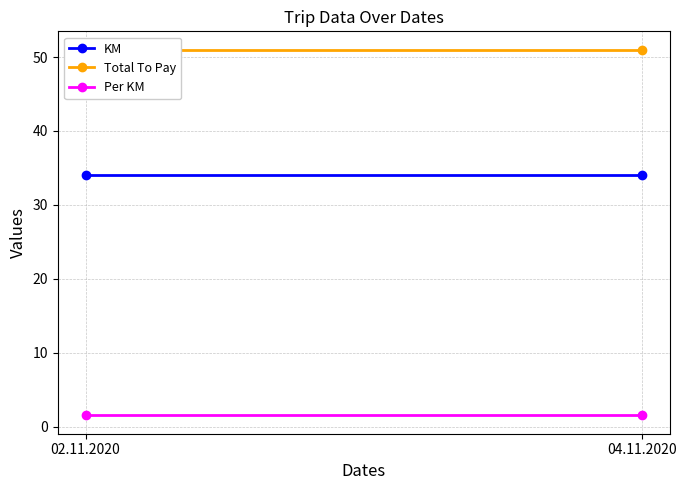

Which series has the largest total across all categories?

Total To Pay